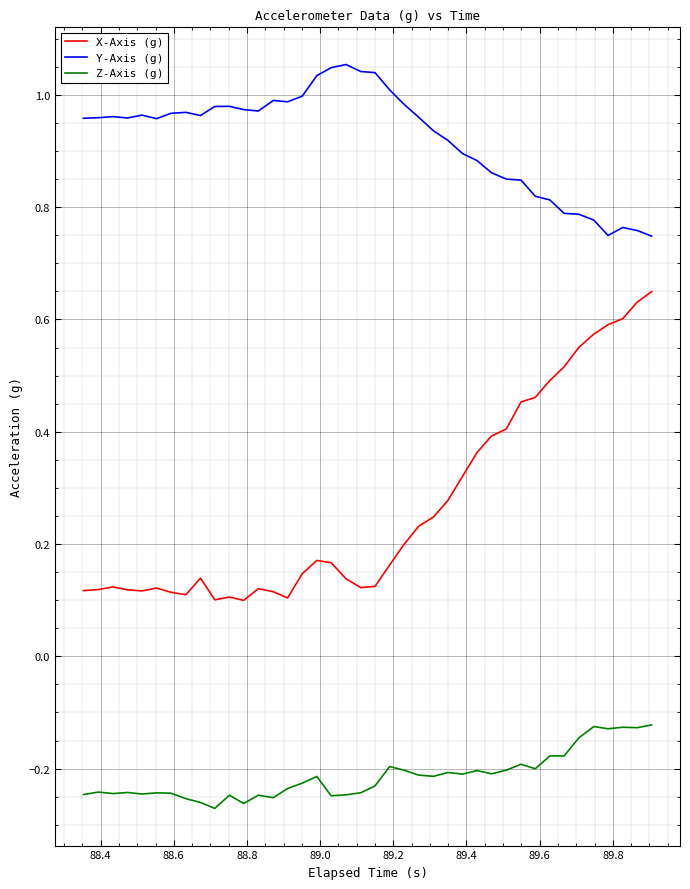

True or false: Z-Axis (g) and X-Axis (g) intersect in this chart.

False